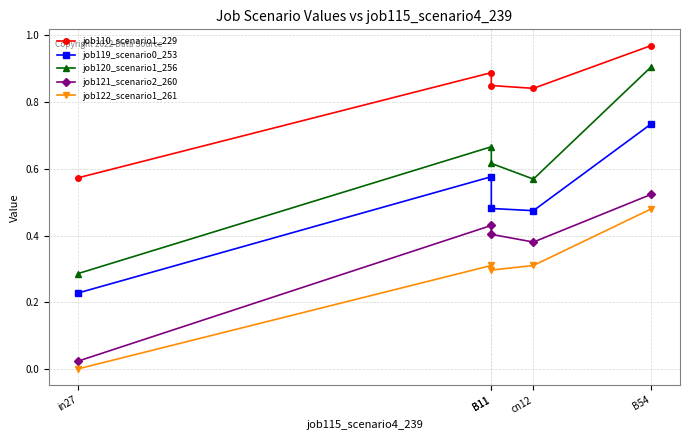

At B11, list the series in order from largest to smallest.

job110_scenario1_229, job120_scenario1_256, job119_scenario0_253, job121_scenario2_260, job122_scenario1_261